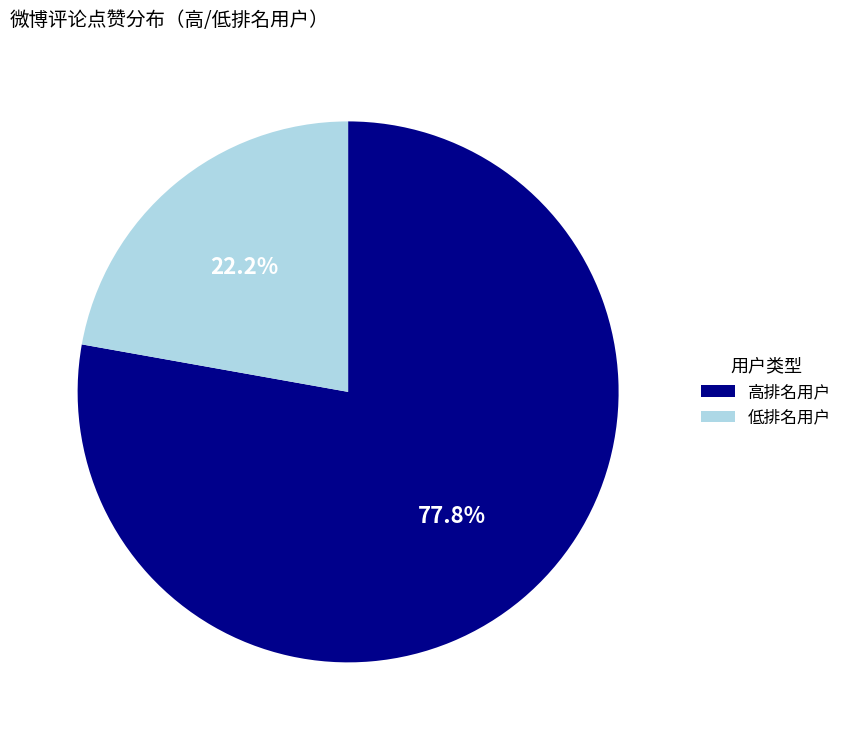

Which category has the biggest portion of the pie?

高排名用户